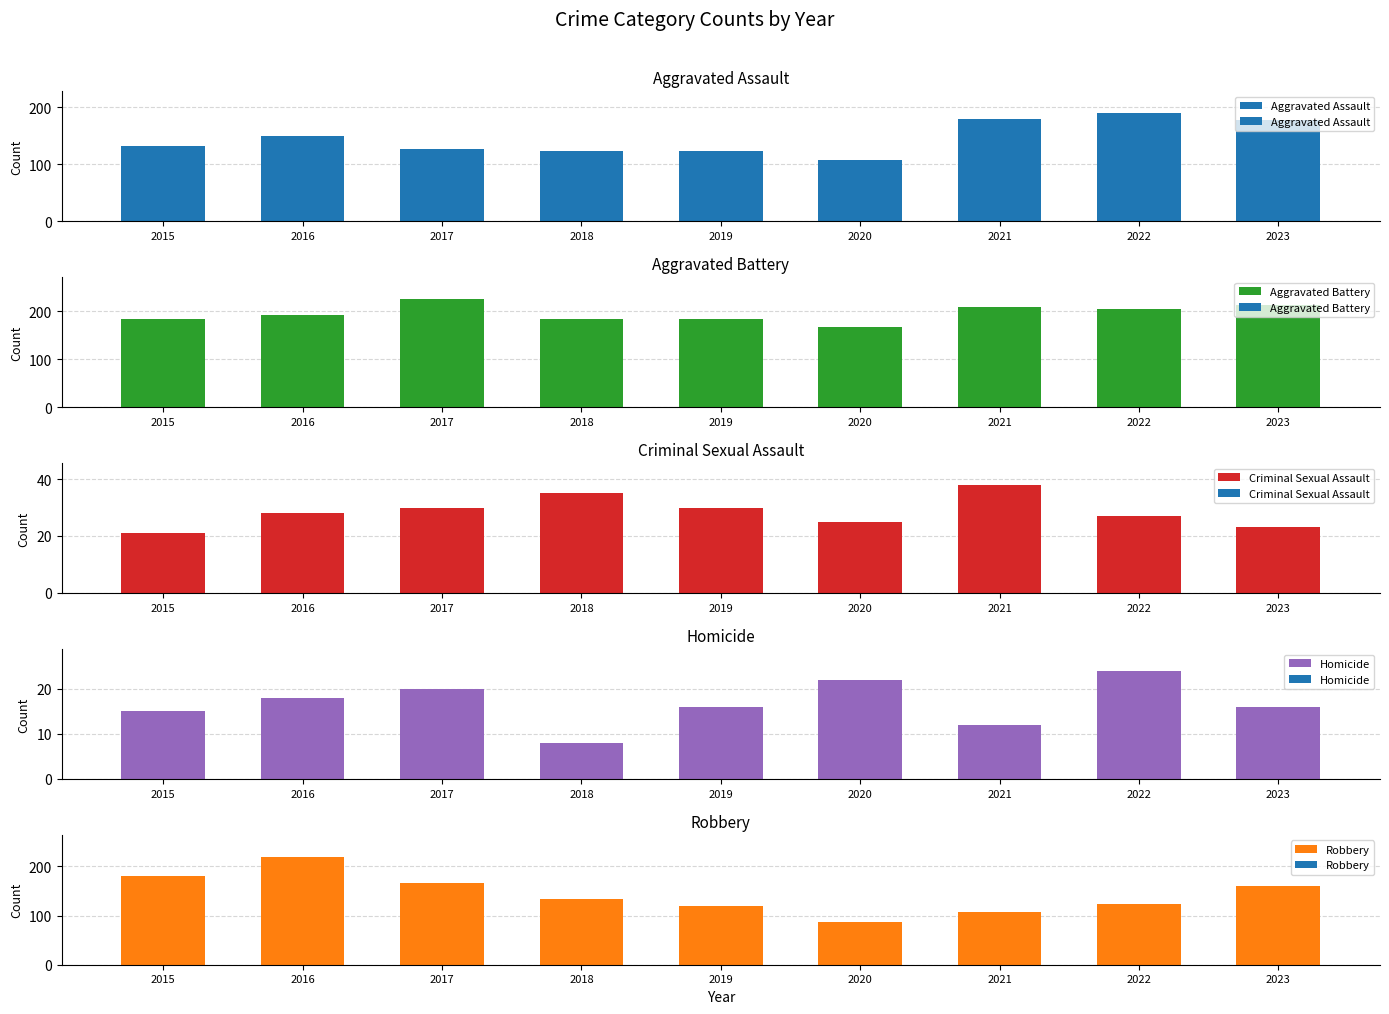

What is the sum of the Robbery values at 2022 and 2019?

243